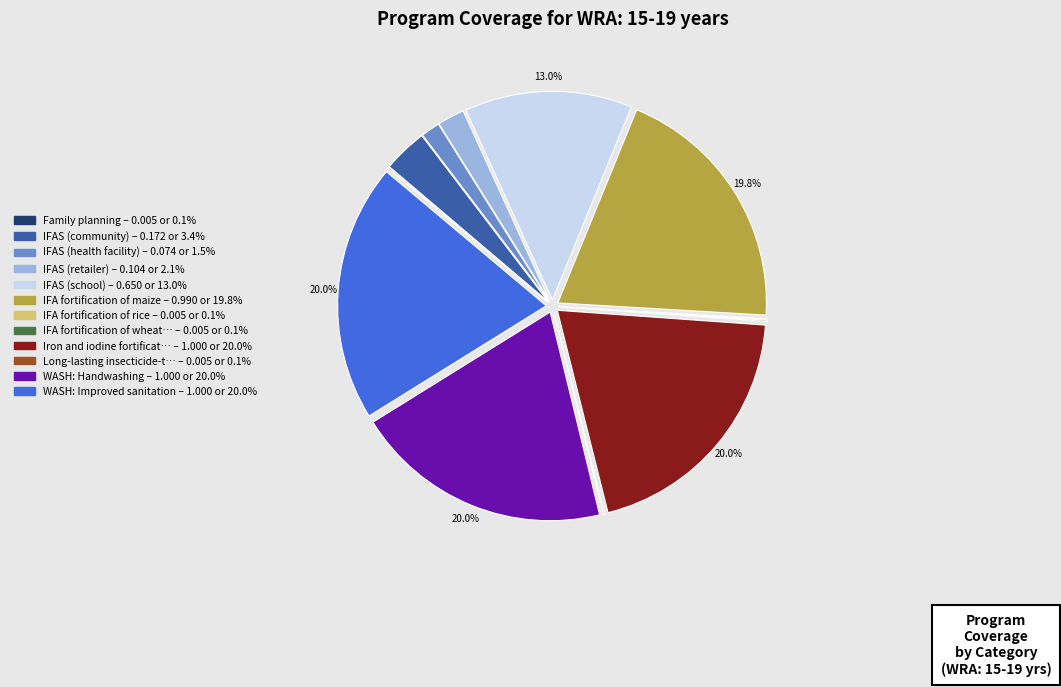

Is there any slice that represents more than half of the pie?

No